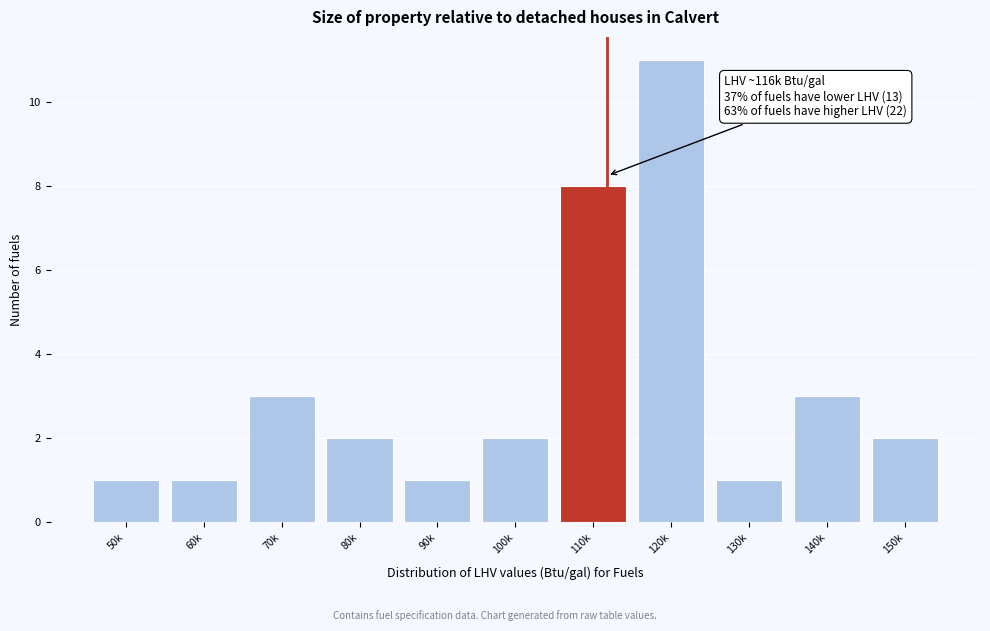

Reading left to right, extract all data points from this chart.

50k=1	60k=1	70k=3	80k=2	90k=1	100k=2	110k=8	120k=11	130k=1	140k=3	150k=2